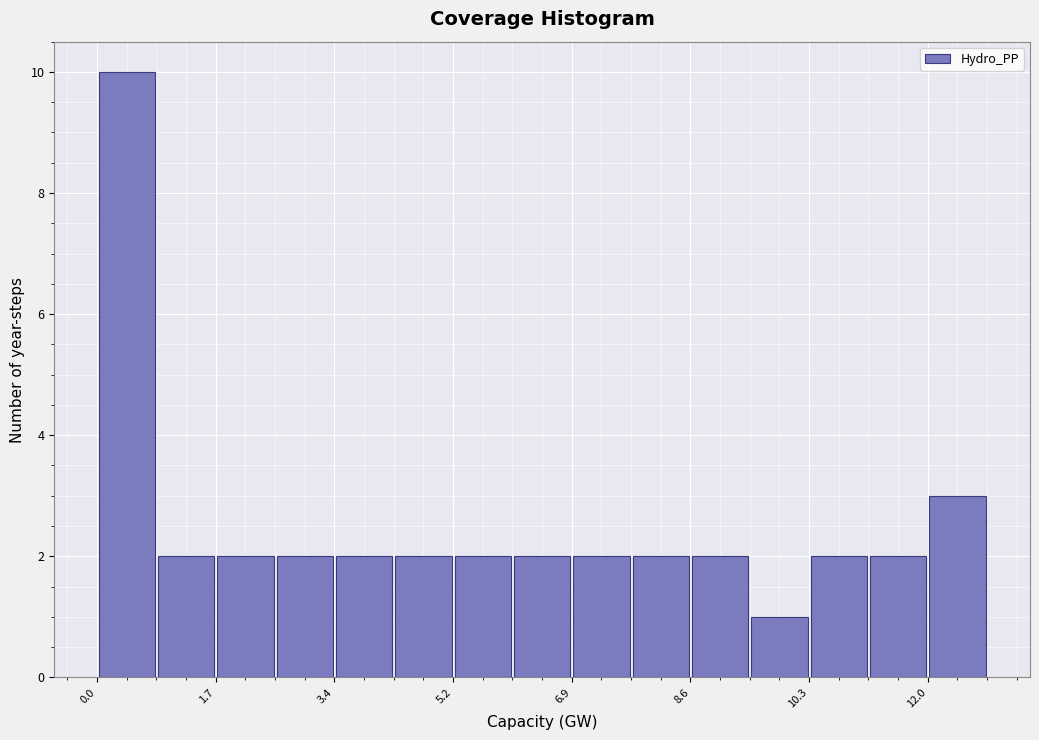

Reading left to right, list every bar in this chart as the range it spans on the x-axis followed by its height. Neither the bar edges nor the heights are printed on the chart, so give them approximately, as read against the axes.

0.0 to 0.8: 10
0.8 to 1.8: 2
1.8 to 2.6: 2
2.6 to 3.4: 2
3.4 to 4.2: 2
4.2 to 5.2: 2
5.2 to 6.0: 2
6.0 to 6.8: 2
6.8 to 7.8: 2
7.8 to 8.6: 2
8.6 to 9.4: 2
9.4 to 10.4: 1
10.4 to 11.2: 2
11.2 to 12.0: 2
12.0 to 12.8: 3